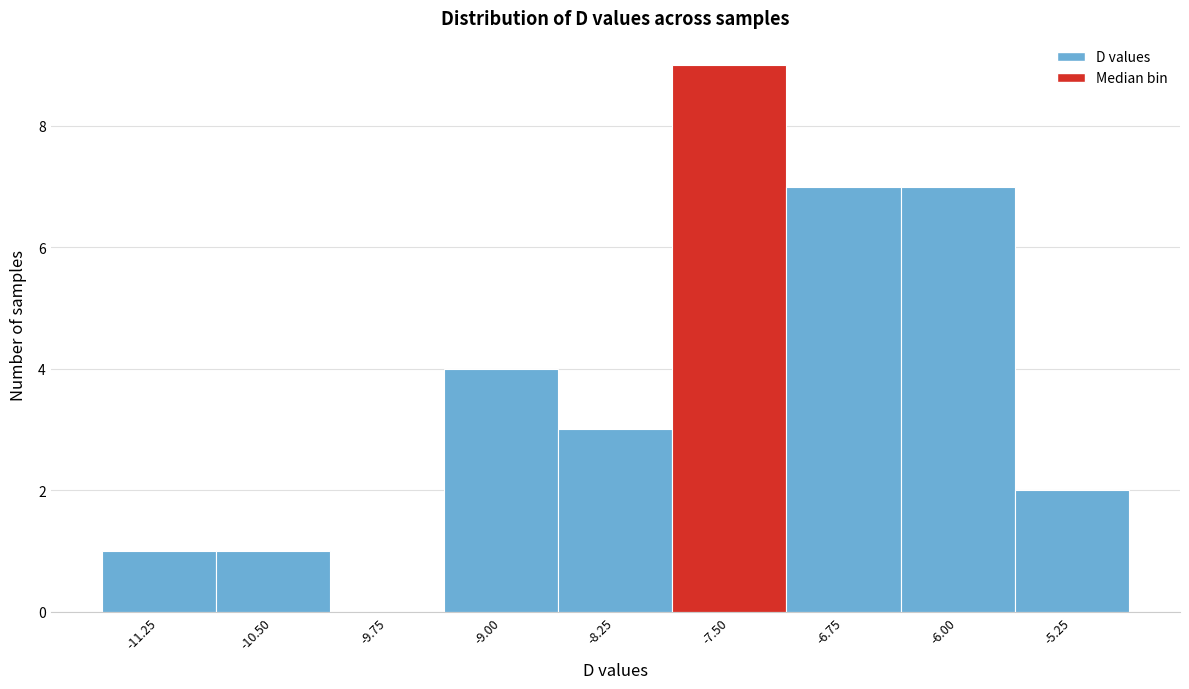

Reading left to right, extract all data points from this chart.

-11.25=1	-10.50=1	-9.75=0	-9.00=4	-8.25=3	-7.50=9	-6.75=7	-6.00=7	-5.25=2